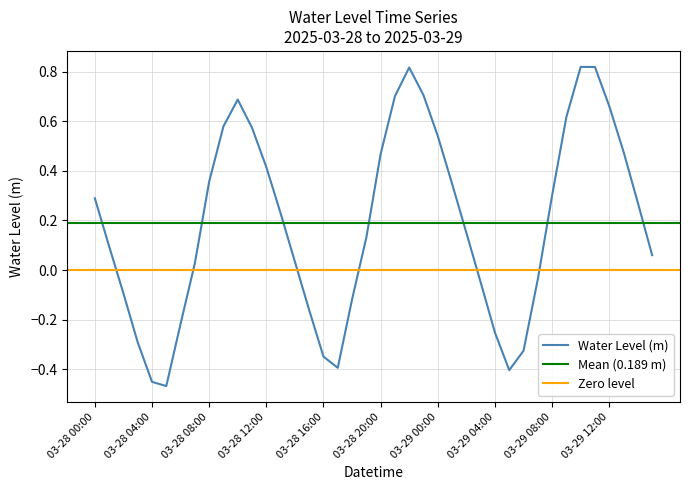

At which category does the data reach its first local valley?

2025-03-28 05:00